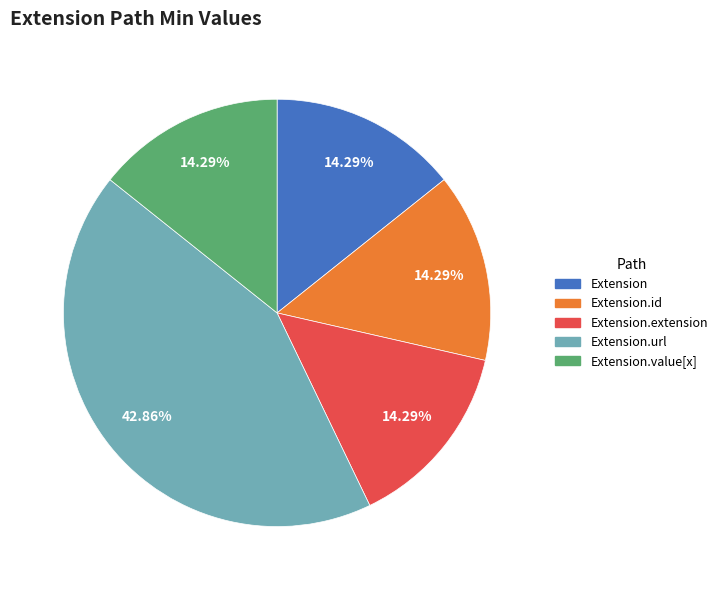

Which slice is the largest?

Extension.url